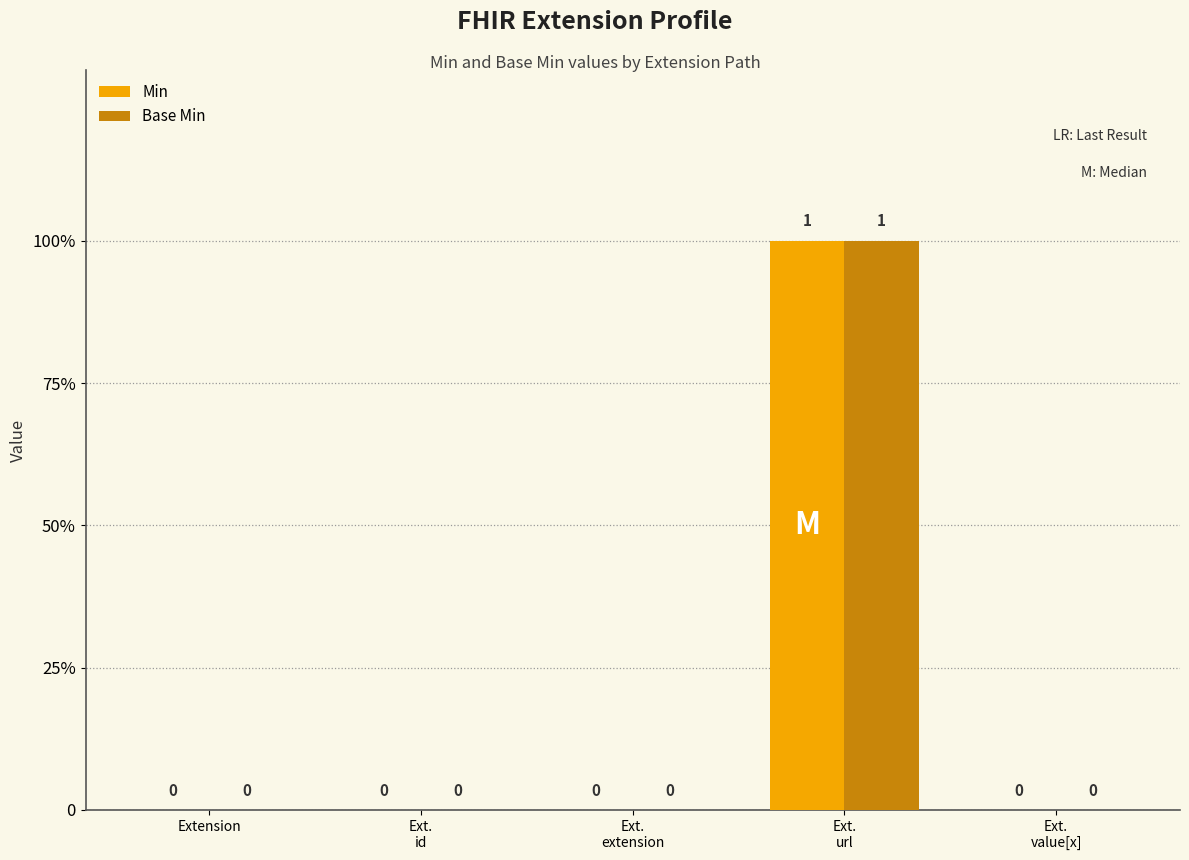

What are all the series names shown in the legend?

Min, Base Min